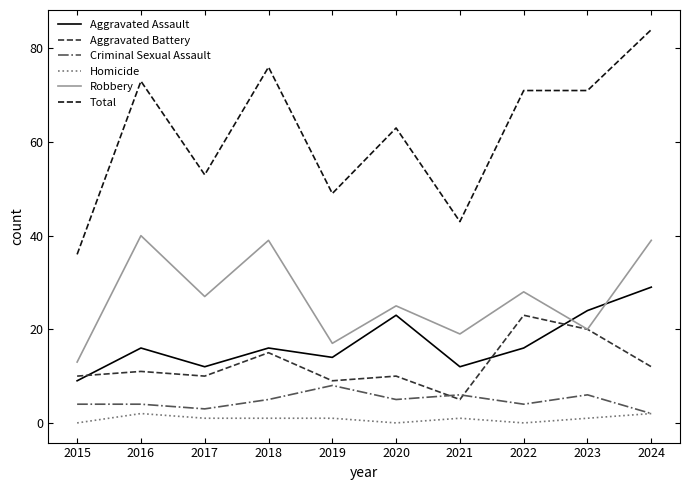

What is the maximum value shown in the chart?

84